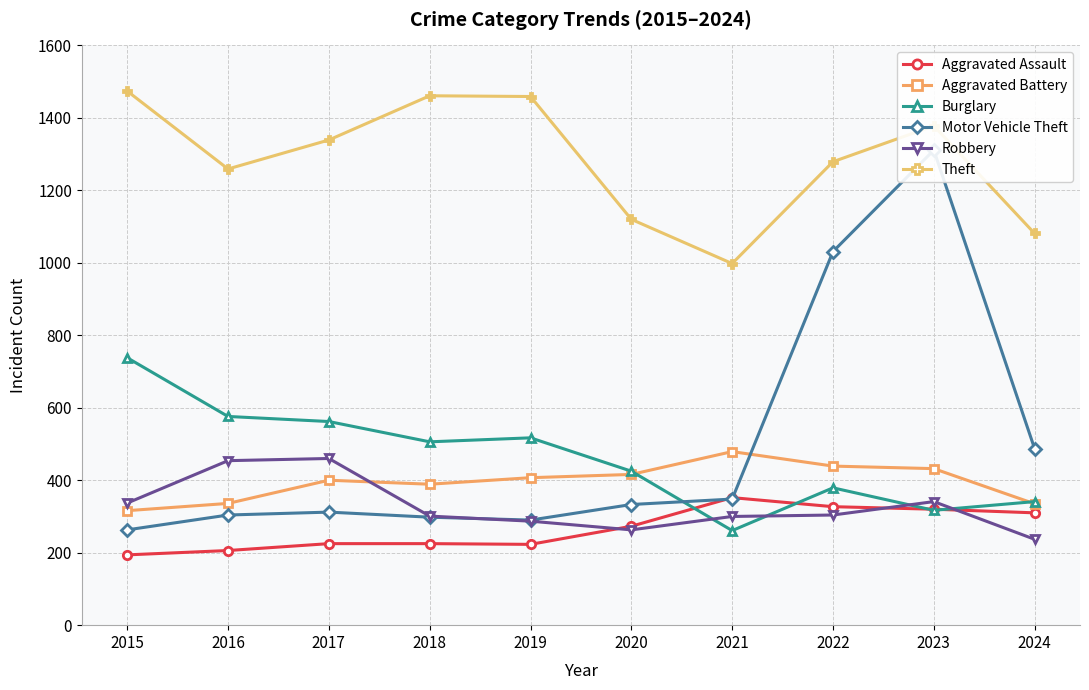

At which category is the sum across all series the highest?

2023